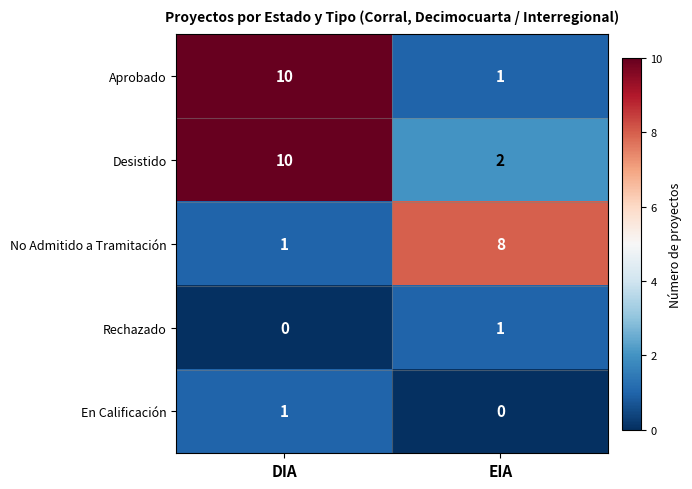

Read the Aprobado value at DIA.

10